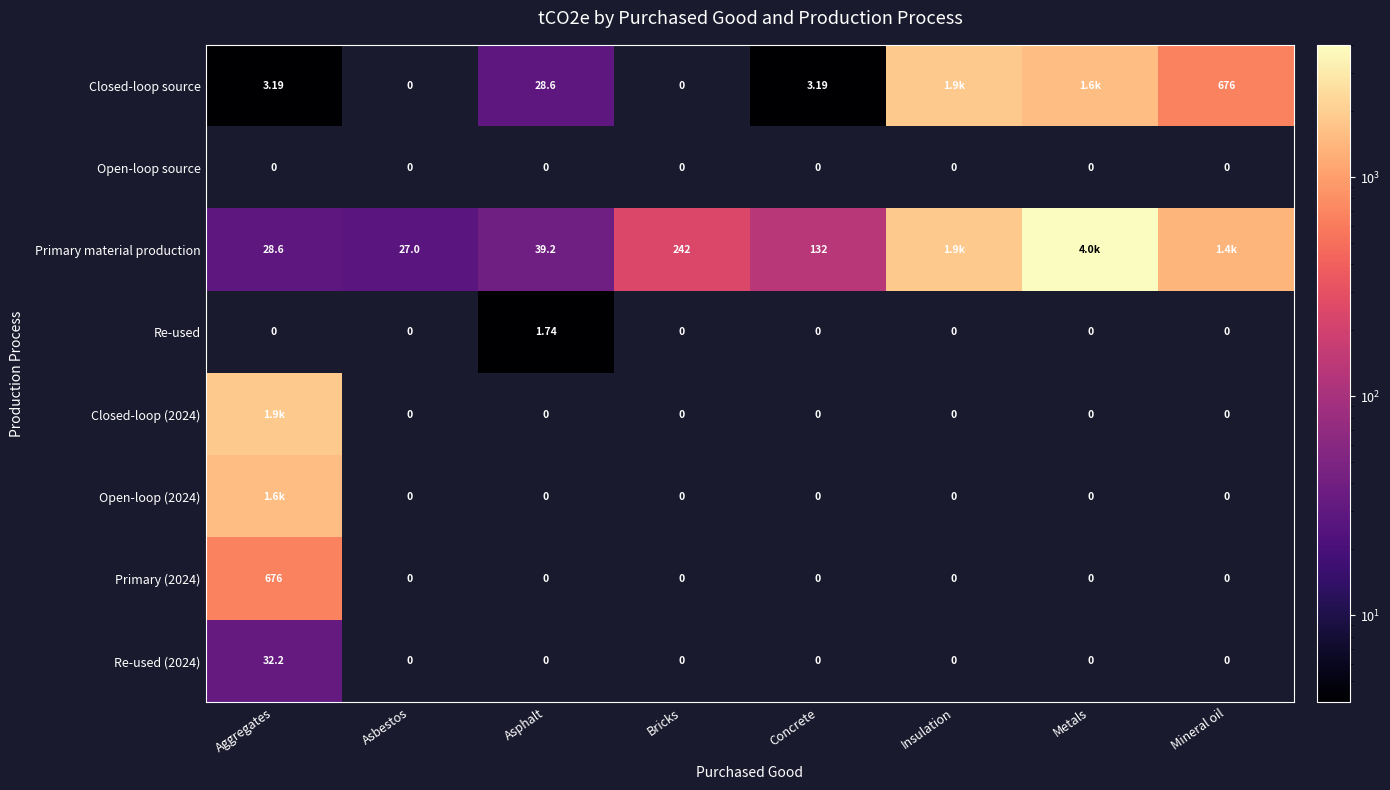

Which category has the highest value in the Re-used (2024) series?

Aggregates